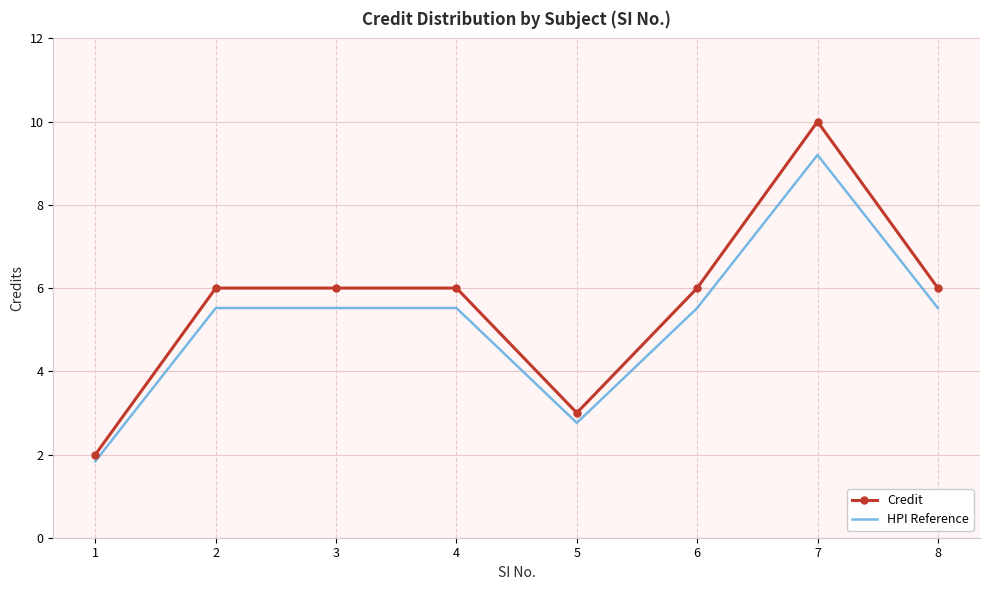

At which category is the sum across all series the highest?

7